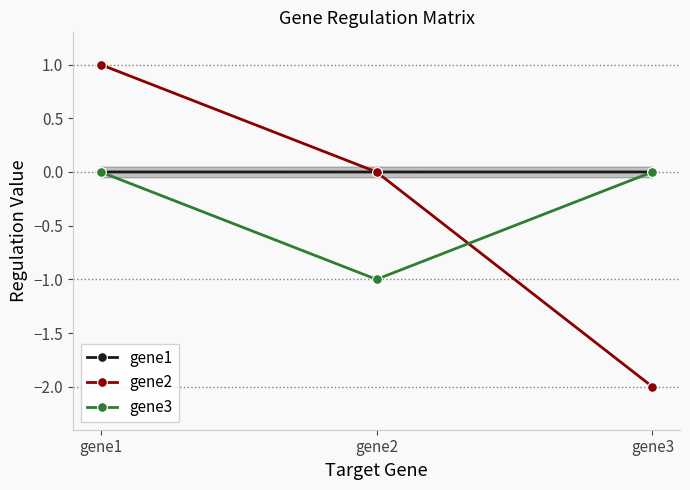

Which category has the lowest value across all series?

gene3